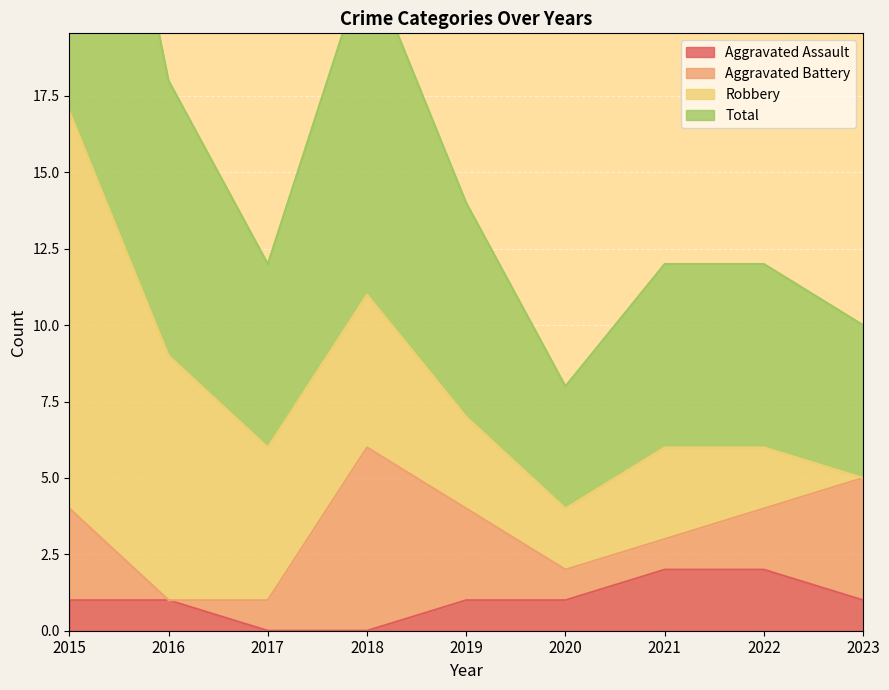

True or false: Aggravated Assault has a value of 2 at 2021.

True